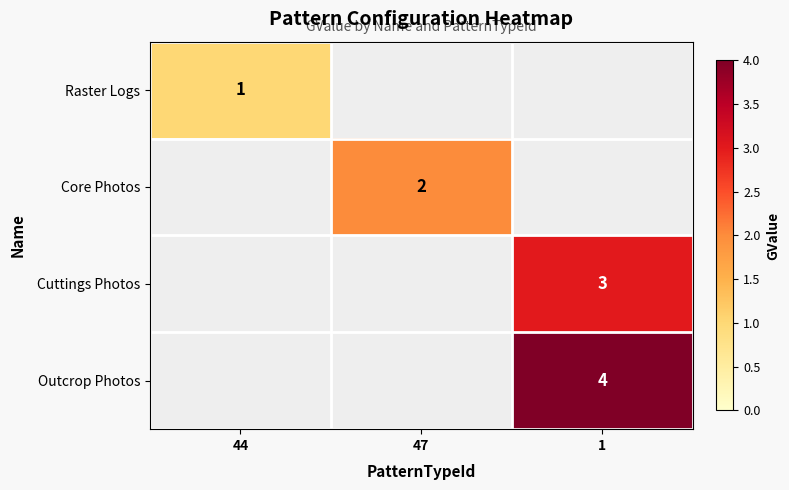

Count the number of categories in the chart.

3